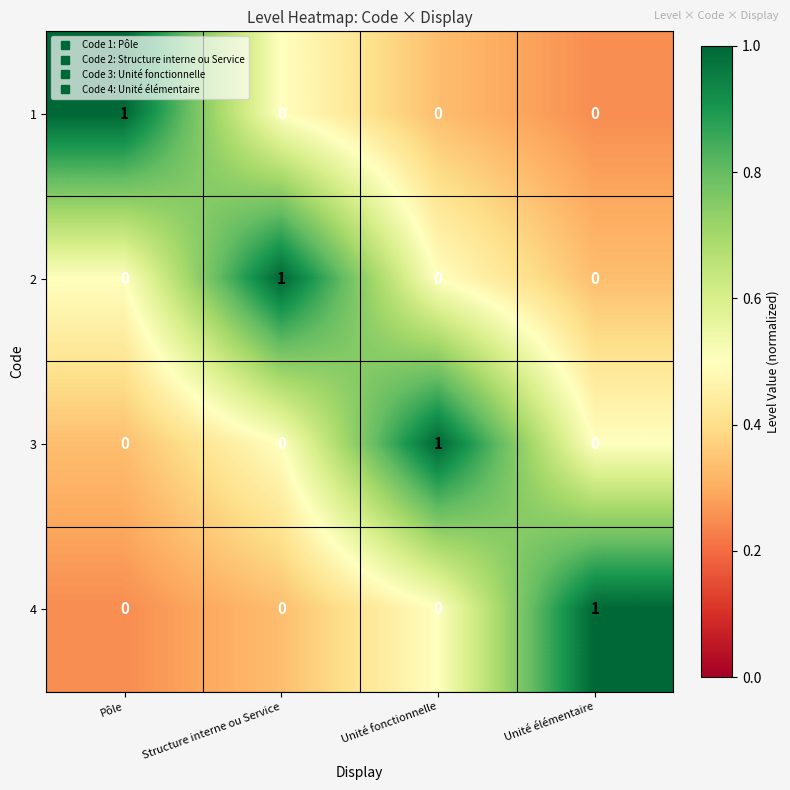

Count the 1 values in the range 0 to 1.

4